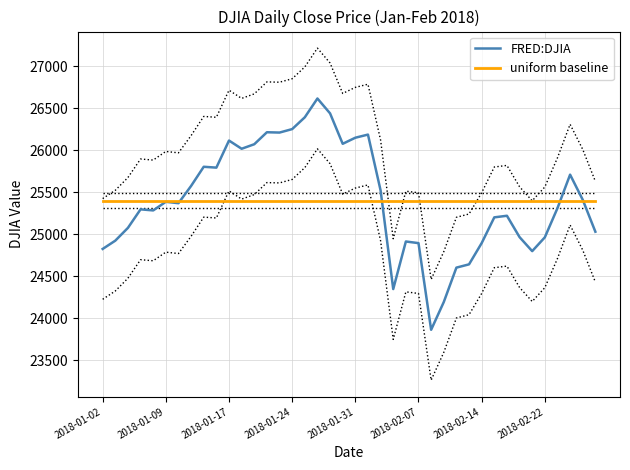

What is the minimum value for uniform baseline?

25400.0